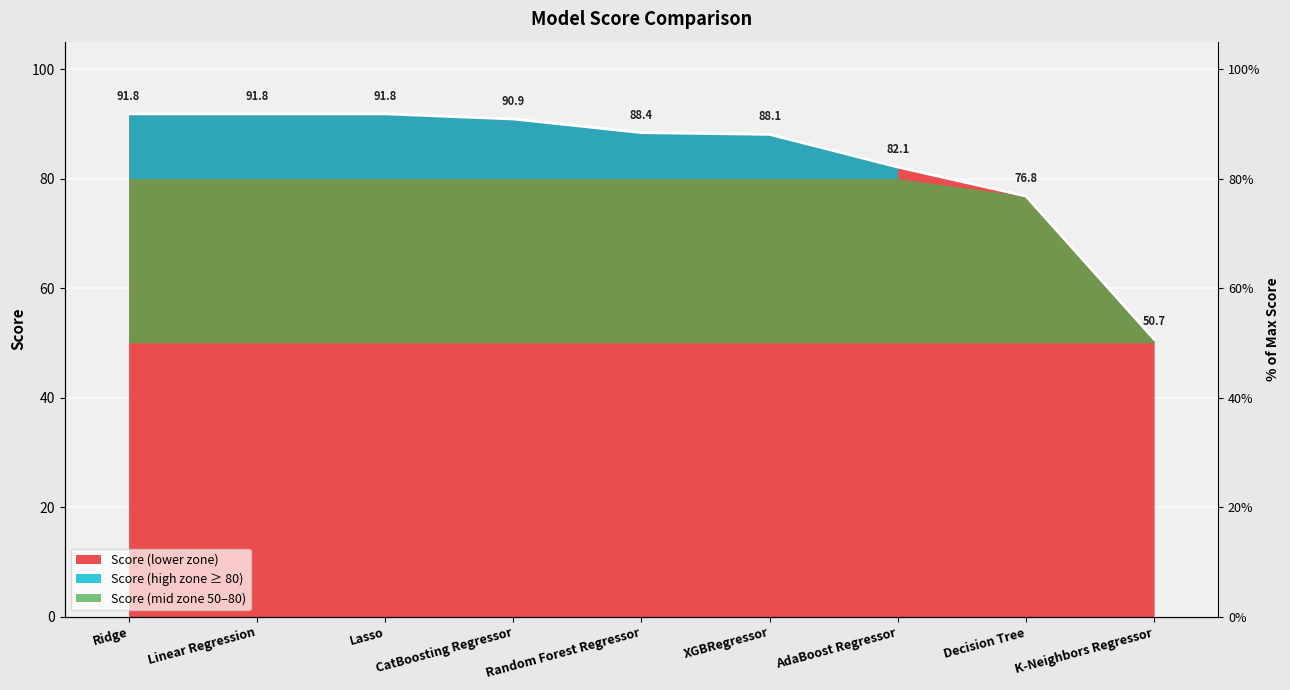

What is the change in value from Lasso to Decision Tree?

-15.0